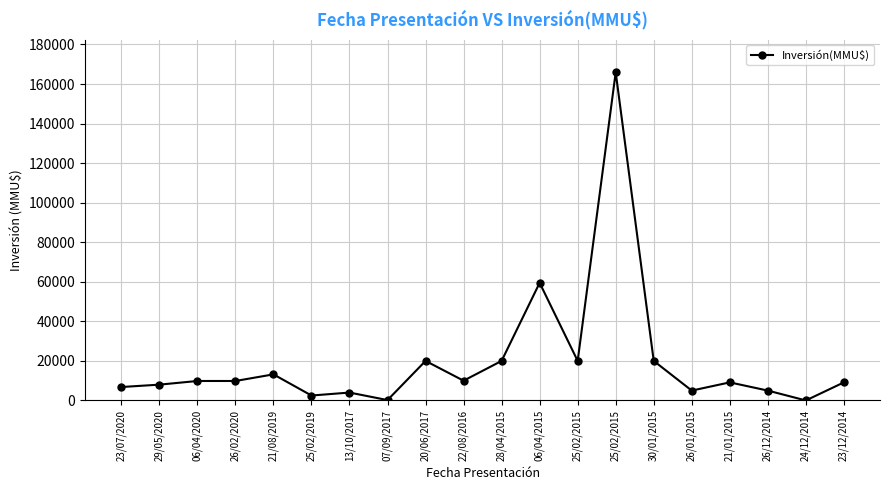

Count the number of categories in the chart.

20